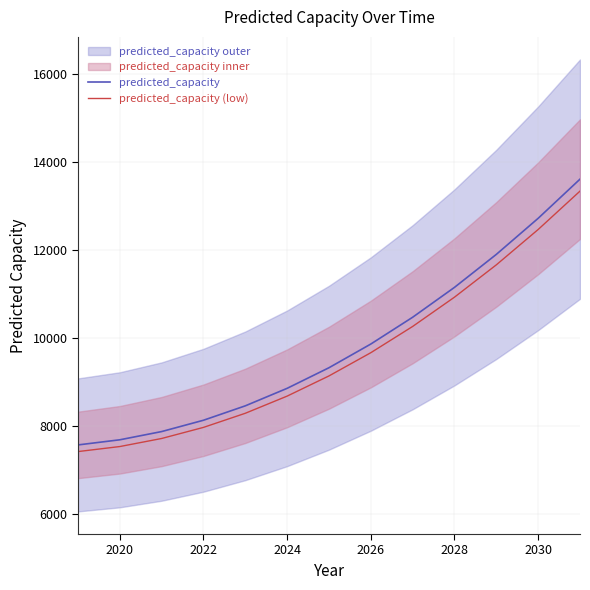

The predicted_capacity (low) series shows 7451.2 at 2030. True or false?

False